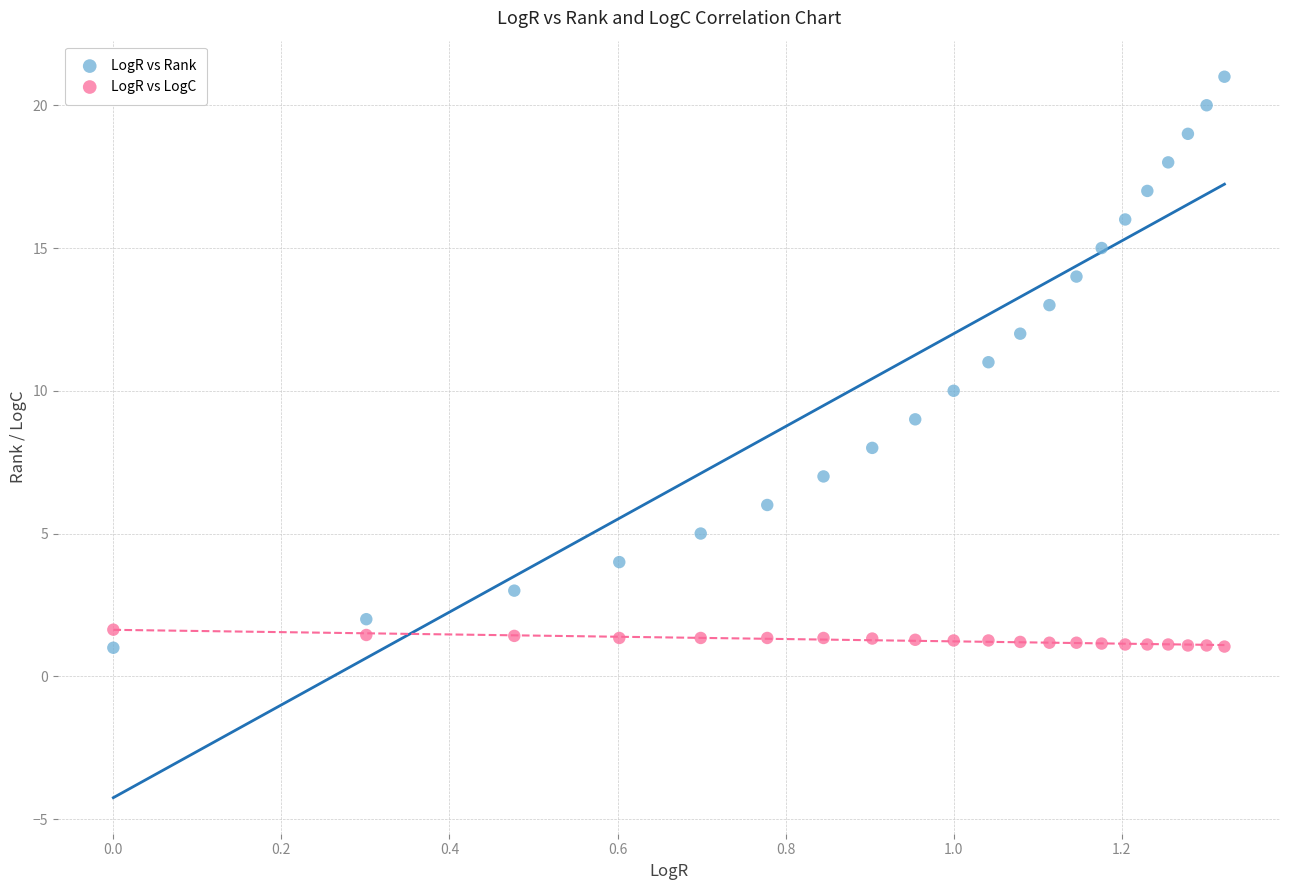

Across all data points, what is the range of X values (max minus min)?

1.3